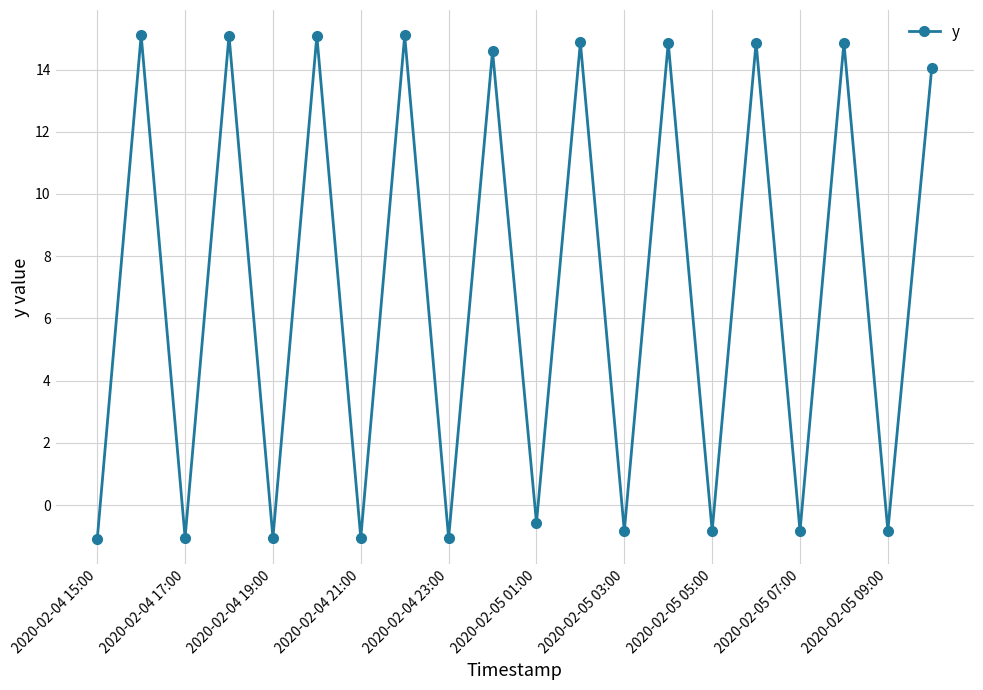

What is the value of the 7th point from the left?

-1.1